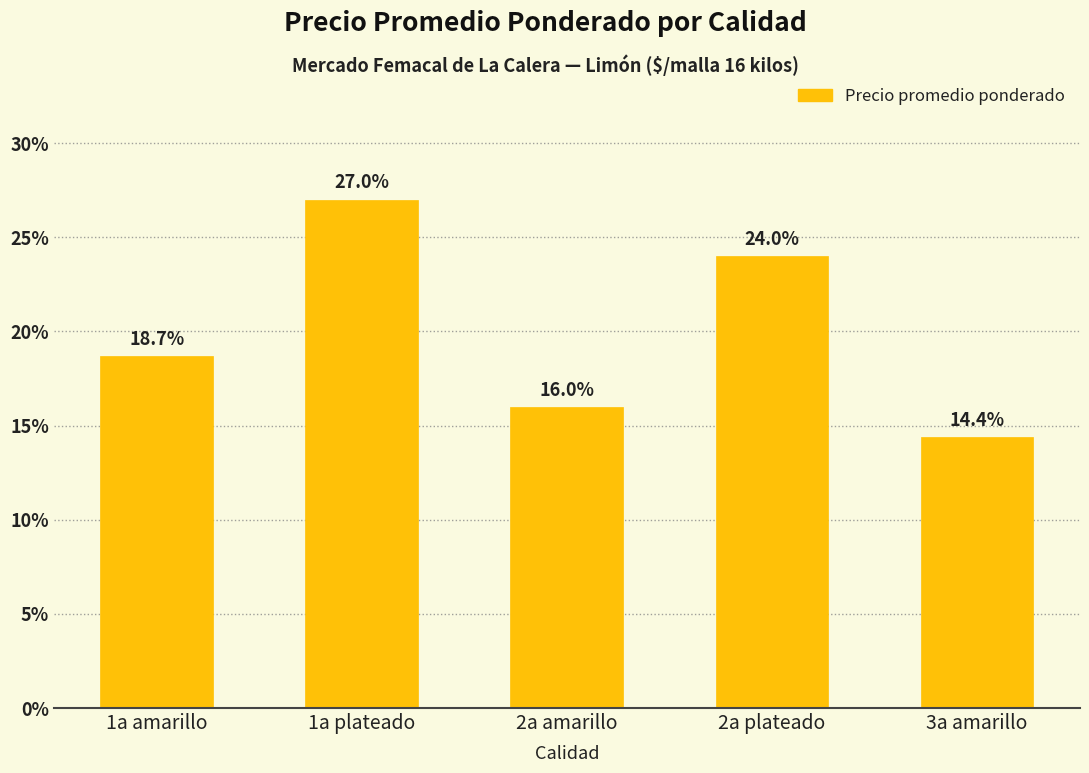

Count the number of data series in this chart.

1